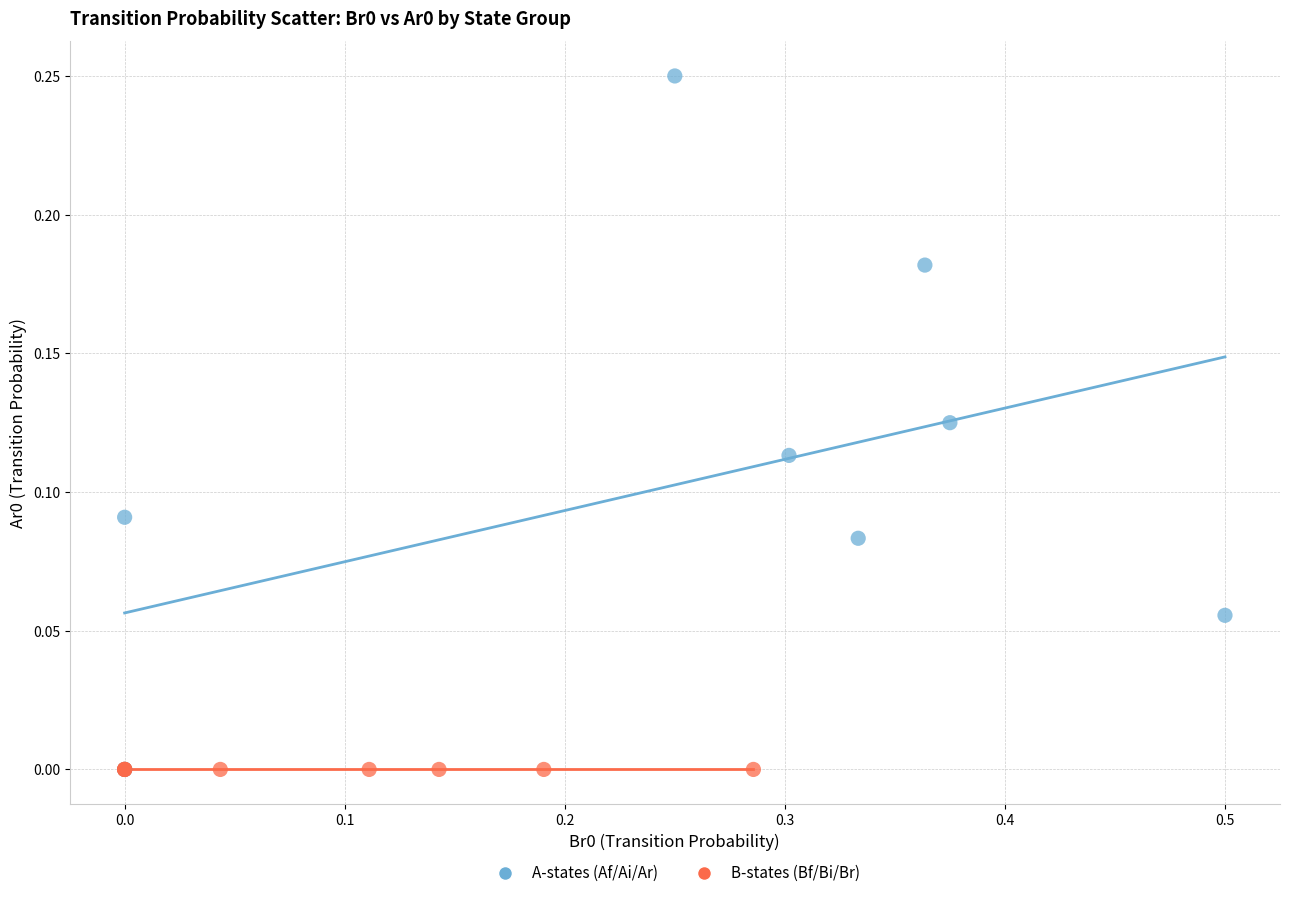

What are all the series names shown in the legend?

A-states (Af/Ai/Ar), B-states (Bf/Bi/Br)